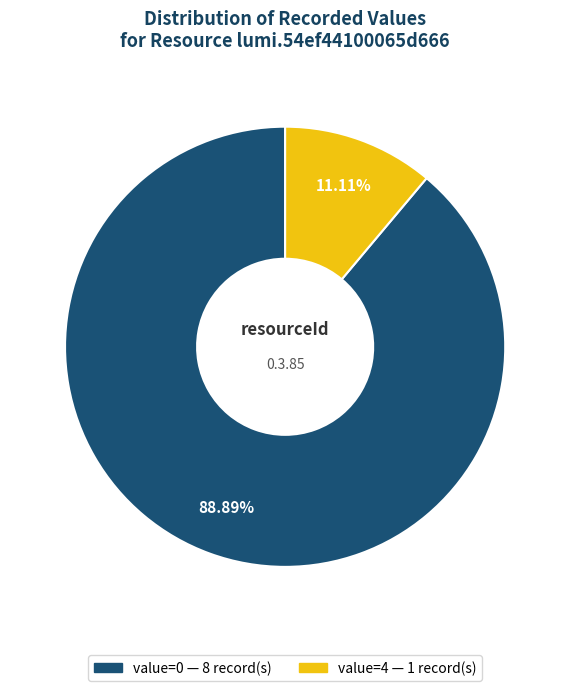

Does any single category account for the majority?

Yes